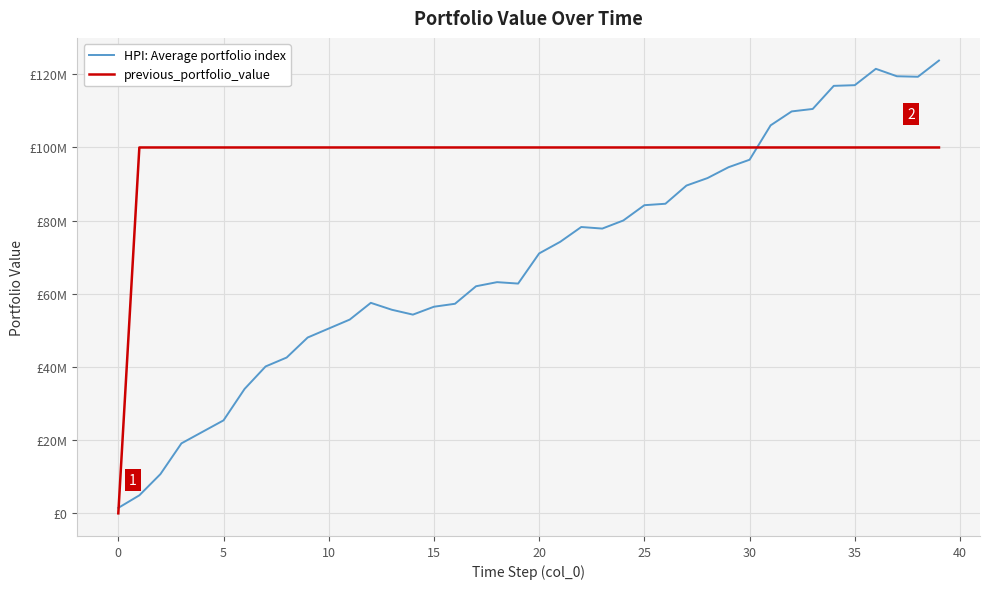

Is this an area chart (filled region under the line)?

No